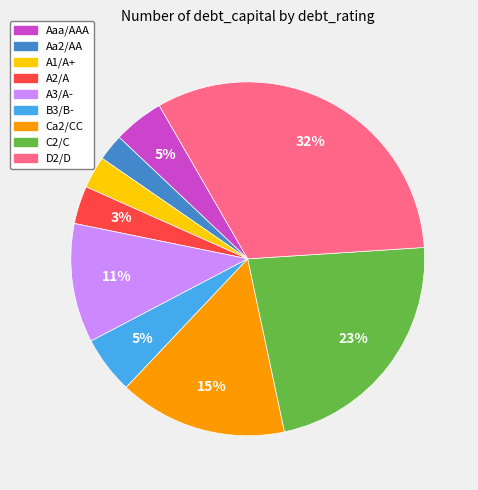

Is B3/B- the majority of the pie?

No